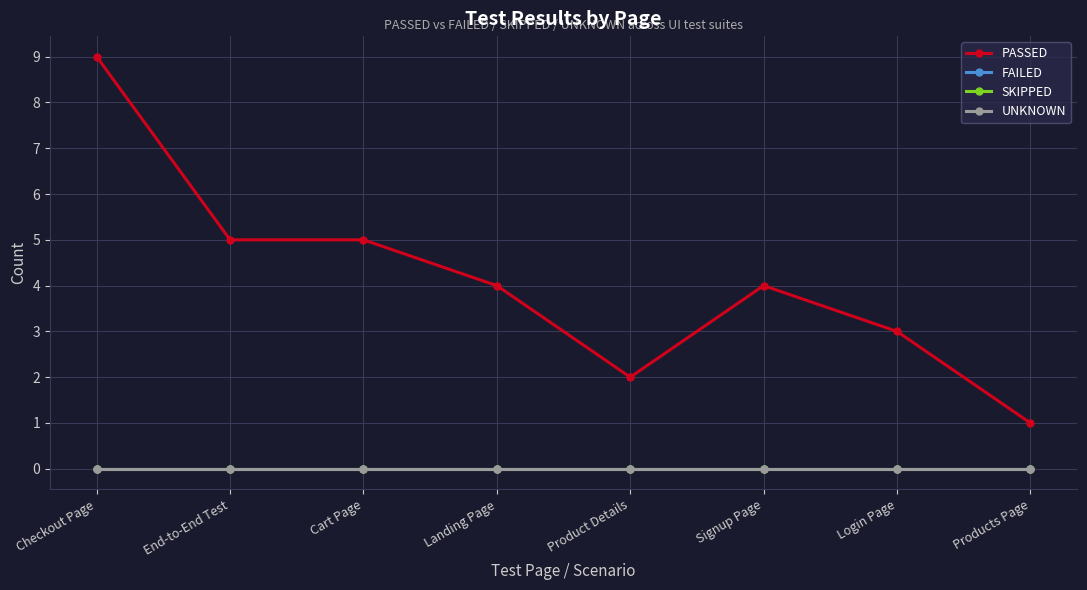

Is this an area chart (filled region under the line)?

No